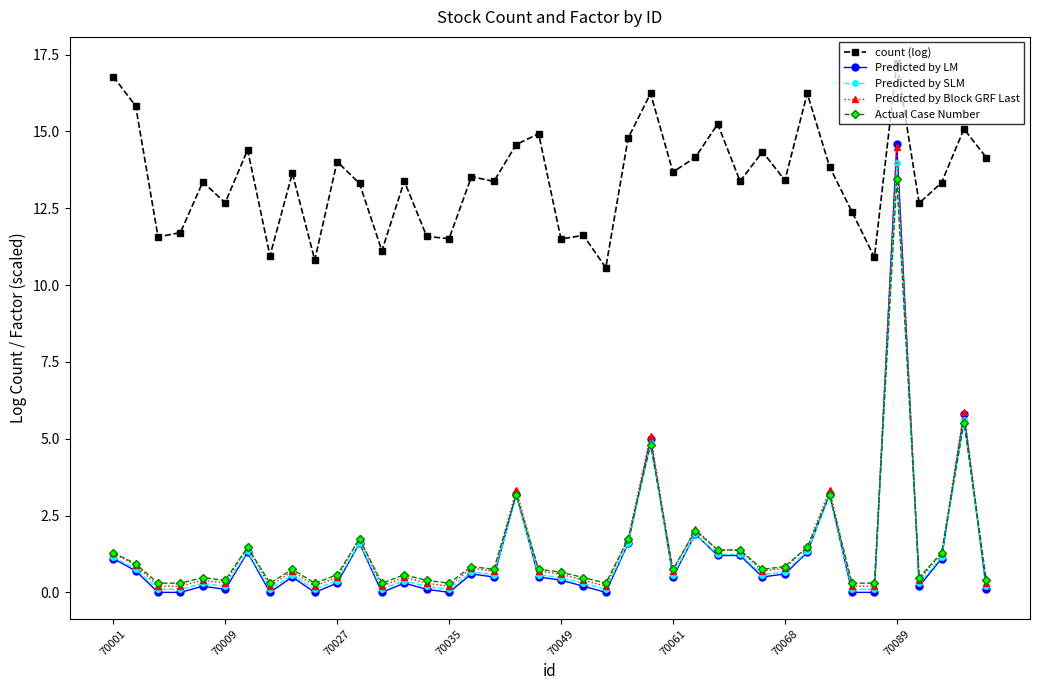

At how many categories does at least one series exceed 9?

40